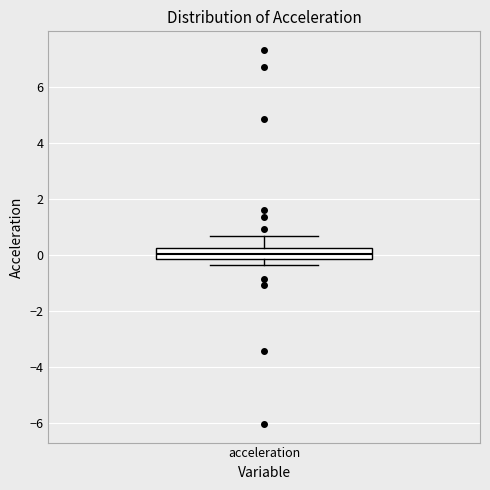

Transcribe this box plot: give where the median line is, the range the box spans, and where the two whiskers end, as read against the y-axis. The values are not printed on the chart, so give them approximately, as read against the axis.

median 0.0, box -0.2 to 0.2, whiskers -0.4 to 0.6